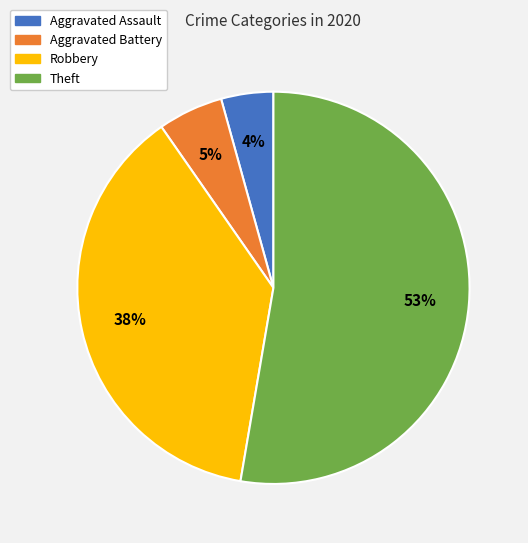

Which category accounts for the majority?

Theft